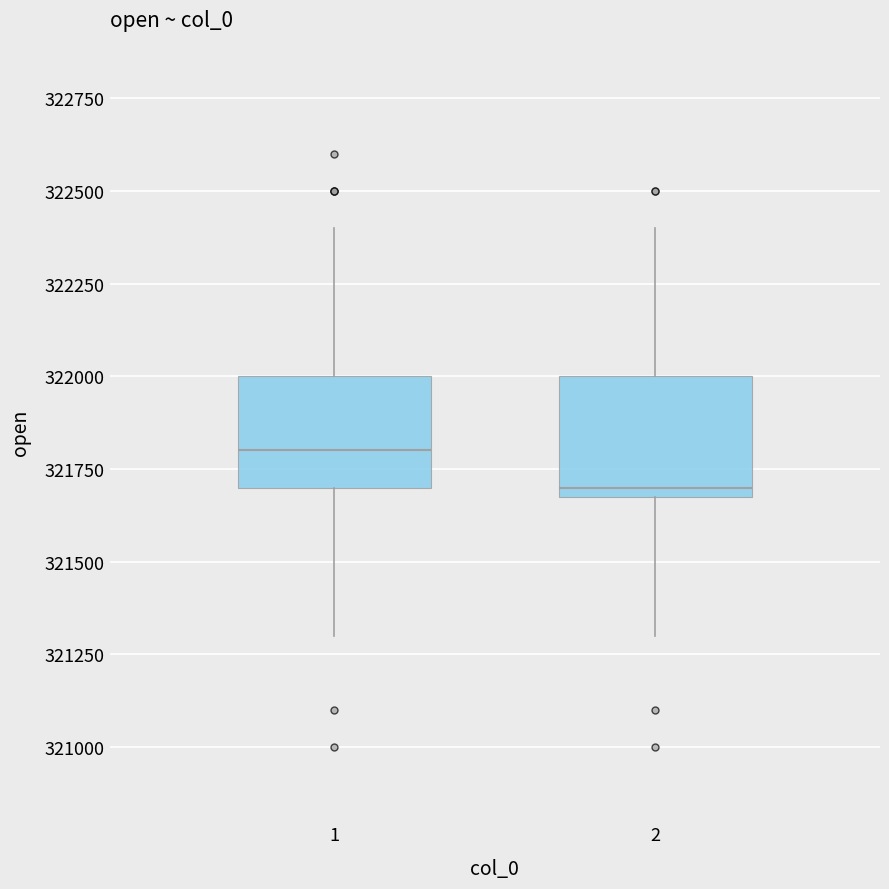

Where does the median line of the box at x = 1 sit on the y-axis? The values are not printed on the chart, so give them approximately, as read against the axis.

321800